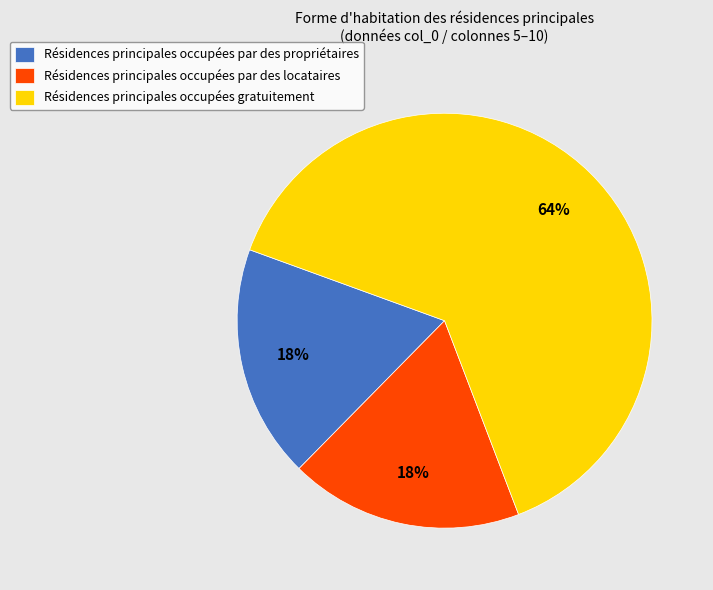

Is the sum of Résidences principales occupées gratuitement and Résidences principales occupées par des locataires greater than half?

Yes